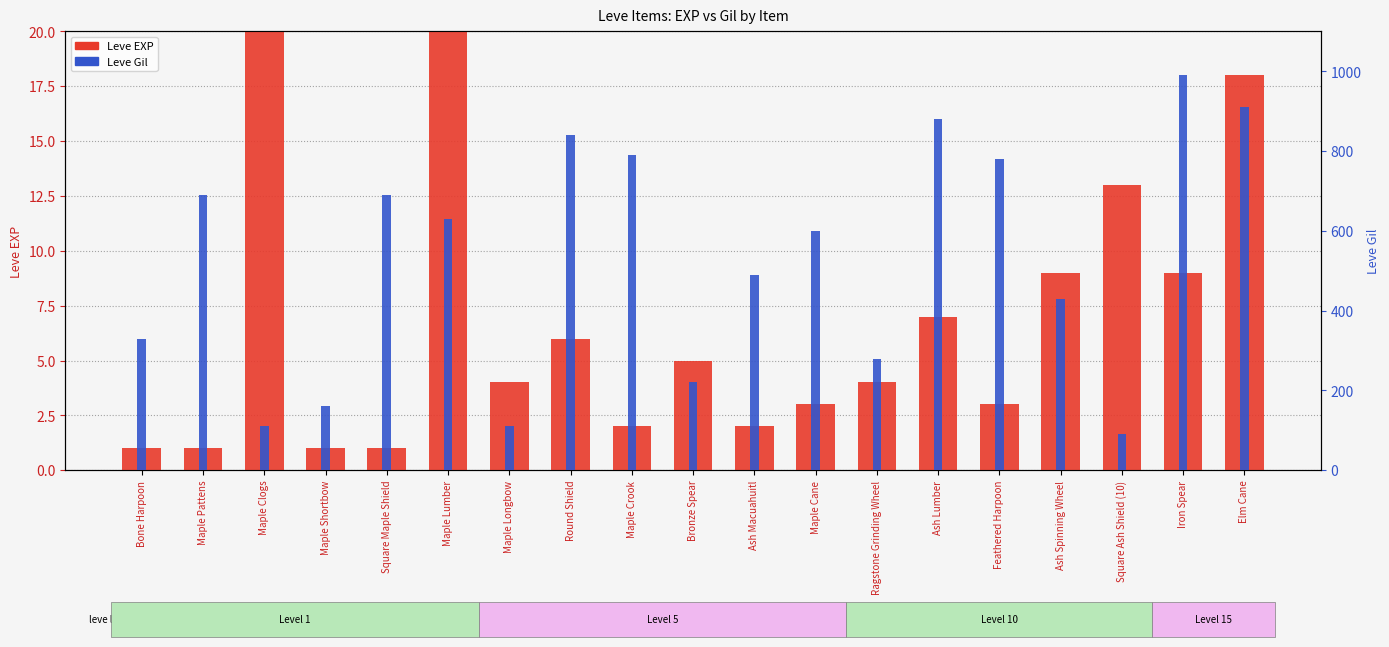

True or false: Leve EXP has a value of 2 at Maple Crook.

True